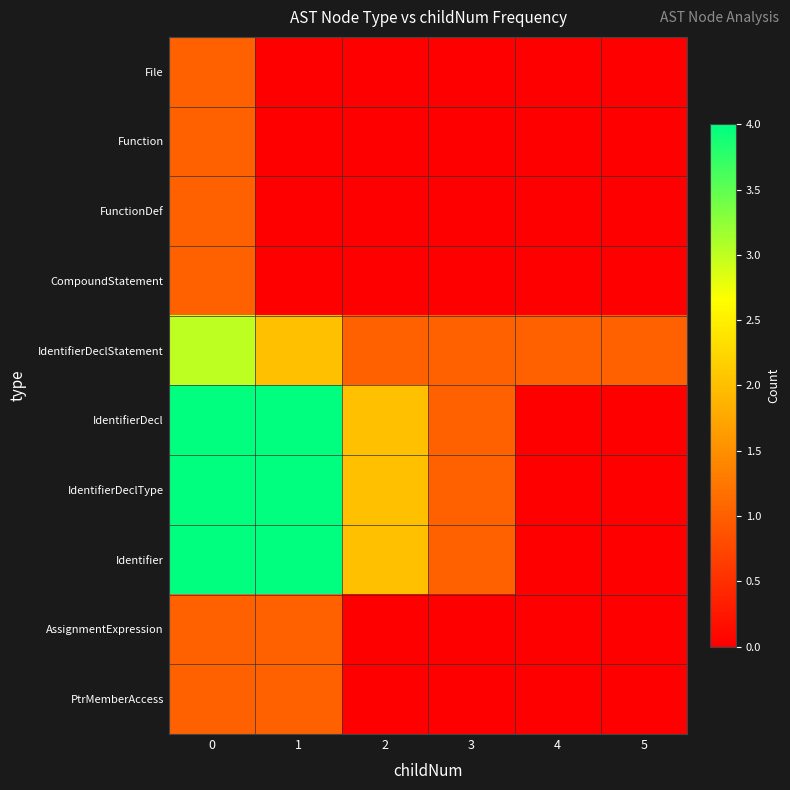

At 3, list the series in order from largest to smallest.

IdentifierDeclStatement, IdentifierDecl, IdentifierDeclType, Identifier, File, Function, FunctionDef, CompoundStatement, AssignmentExpression, PtrMemberAccess